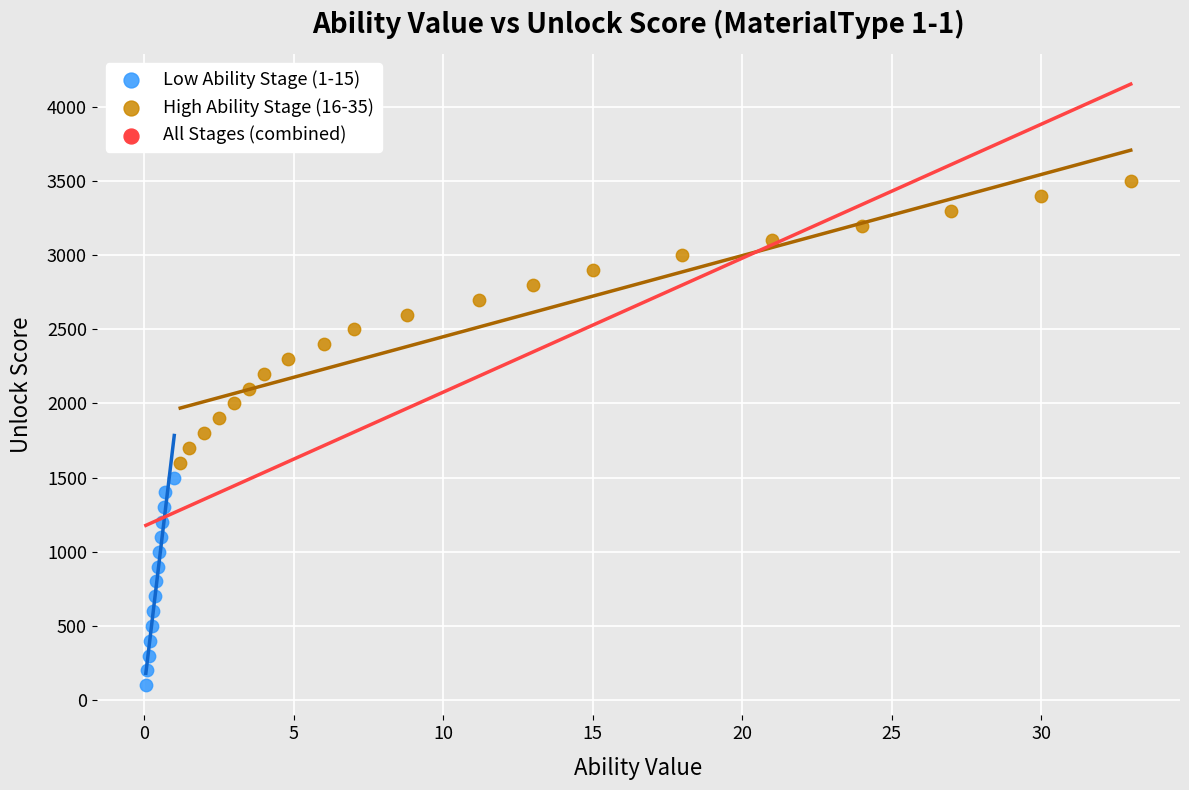

Which series reaches the maximum Y coordinate?

High Ability Stage (16-35)